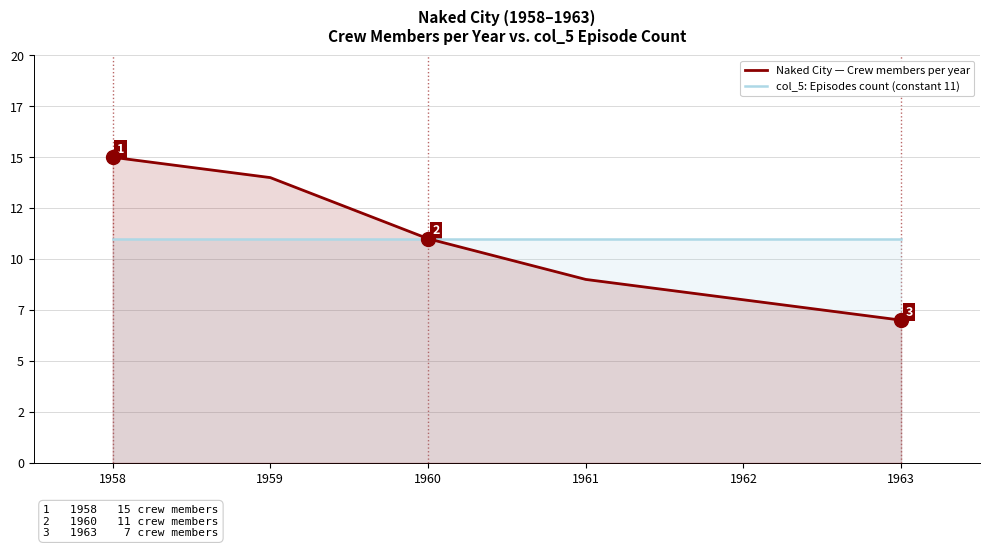

At how many categories does at least one series exceed 10?

6